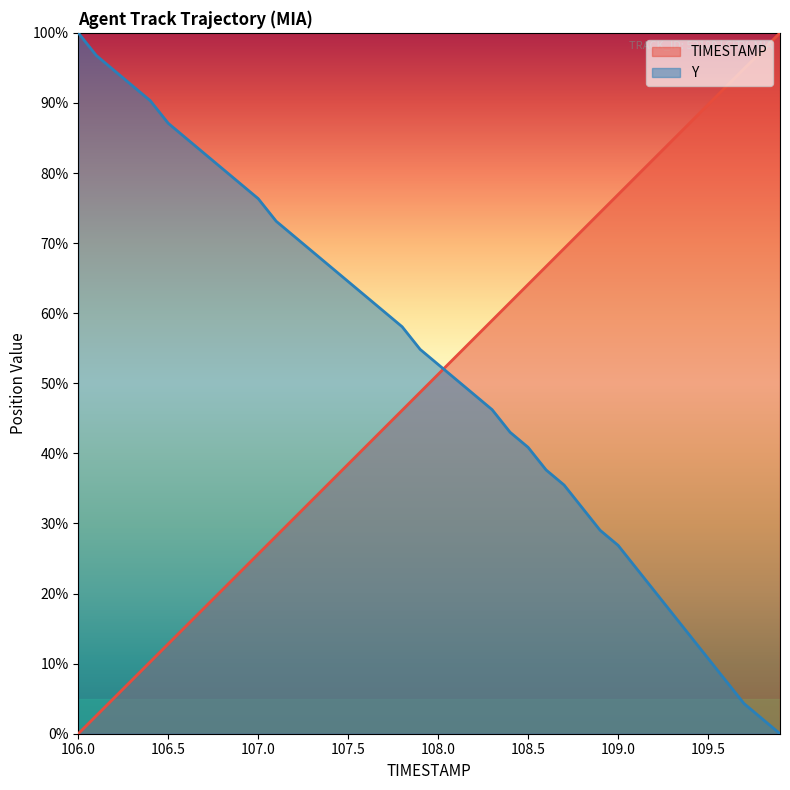

Which series ends up on top after the final intersection of Y and TIMESTAMP?

TIMESTAMP